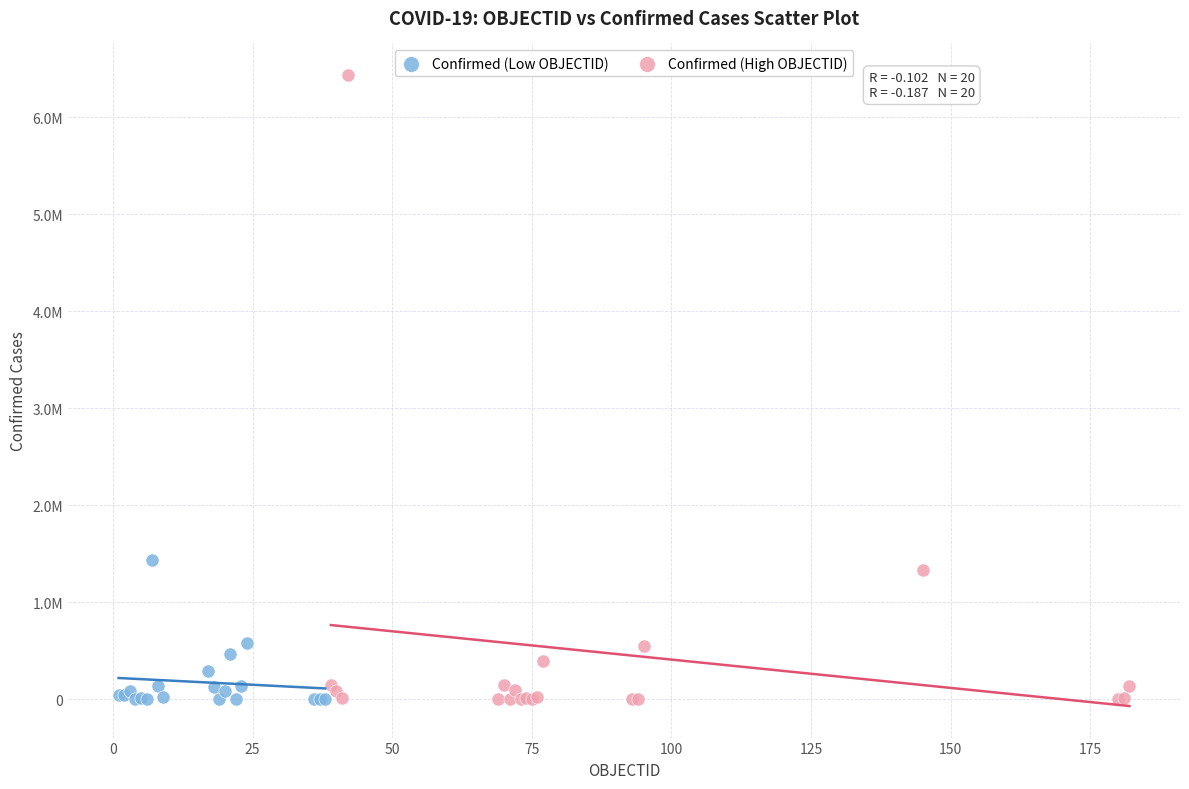

What are all the series names shown in the legend?

Confirmed (Low OBJECTID), Confirmed (High OBJECTID)